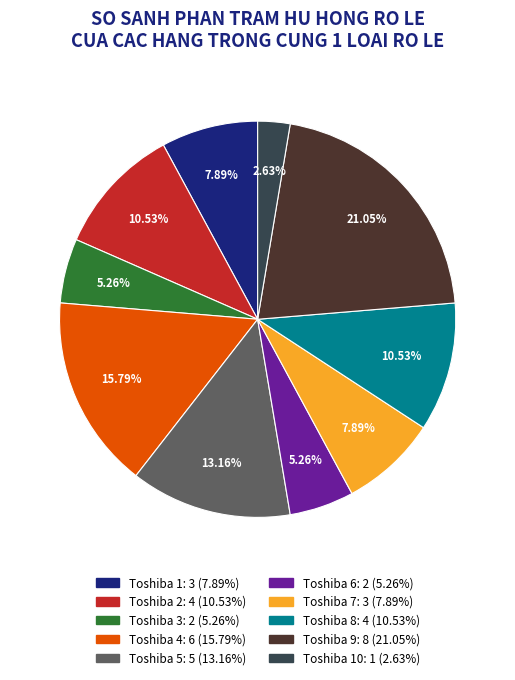

Does any single category account for the majority?

No